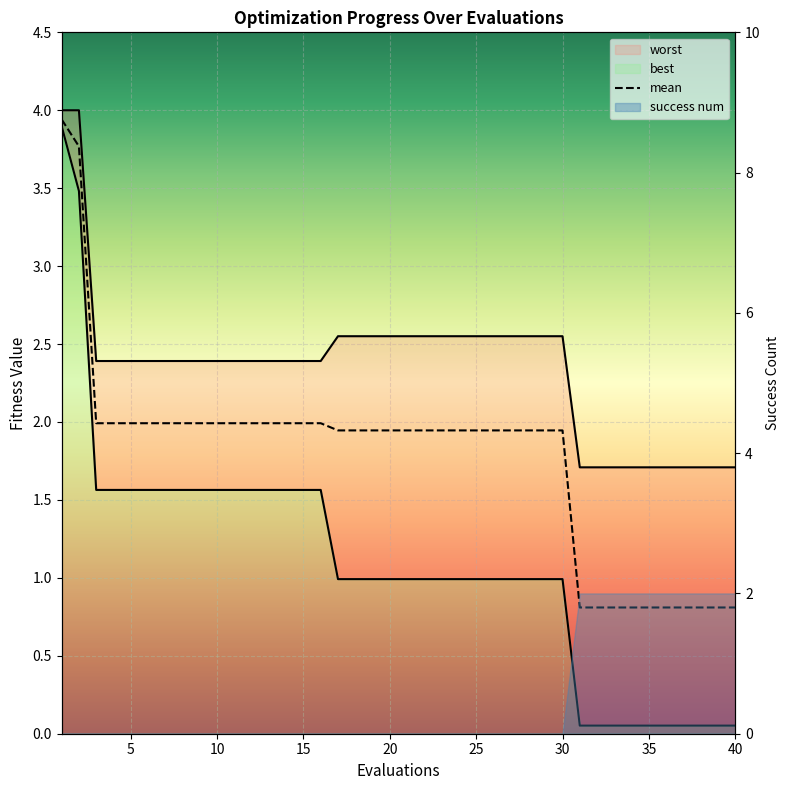

Which series has the largest total across all categories?

worst